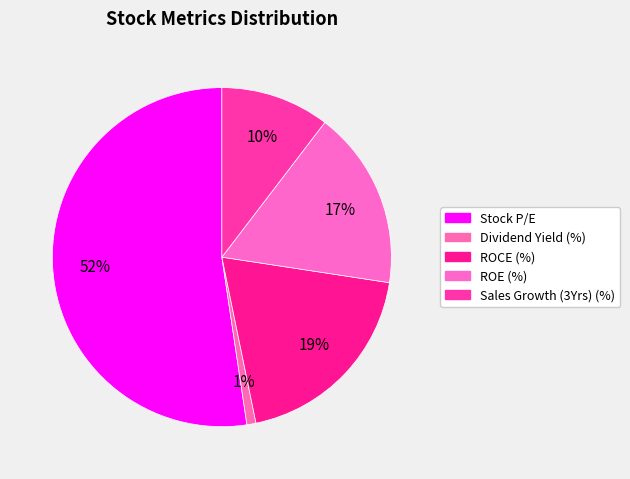

How many slices are in this pie chart?

5